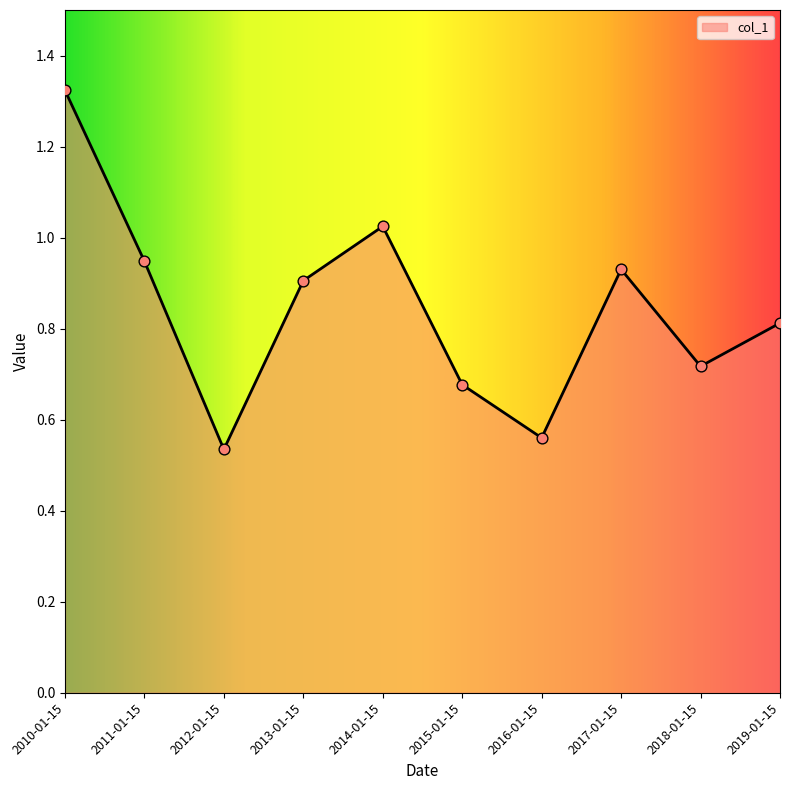

What is the change in value from 2012-01-15 to 2013-01-15?

+0.4